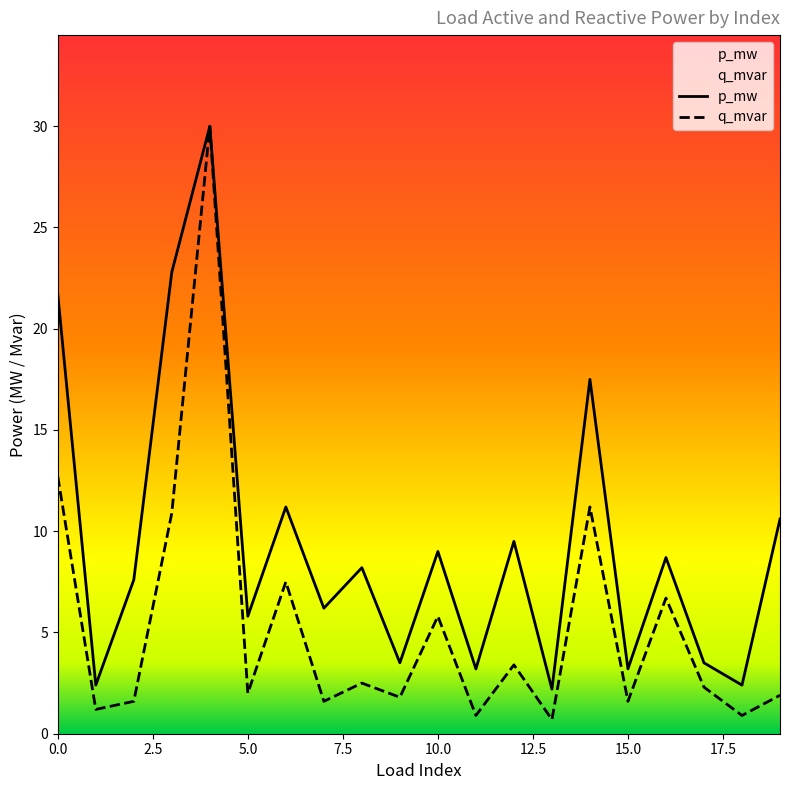

What is the greatest value displayed?

30.0